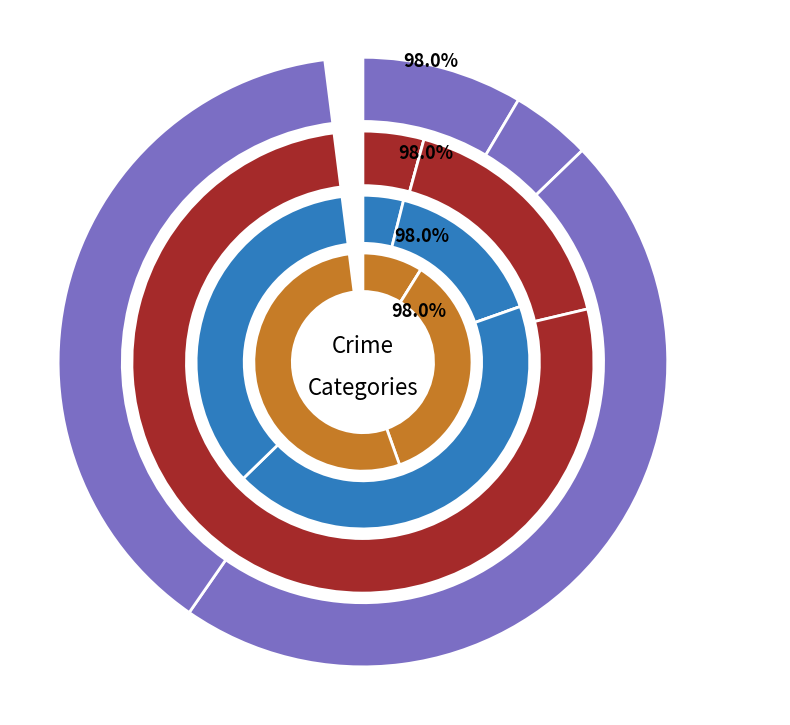

To the nearest percent, what portion does 4 represent?

39%